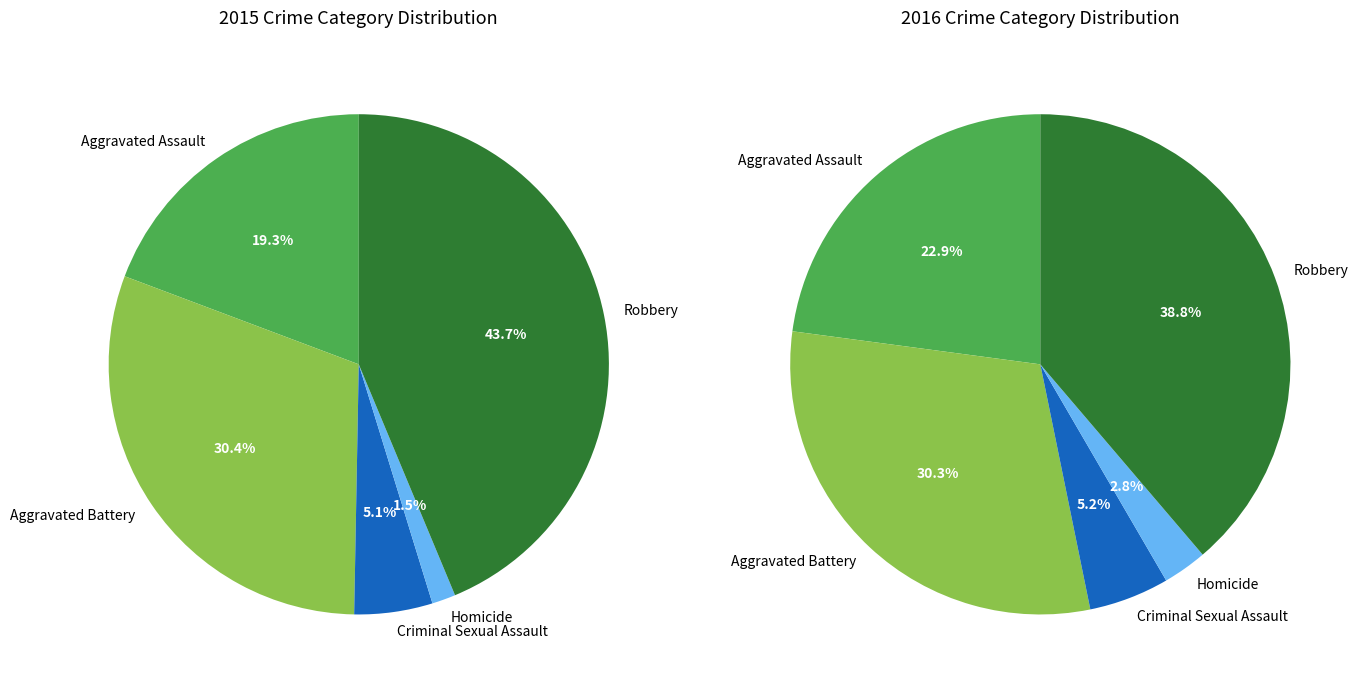

Is there a majority slice in this chart?

No